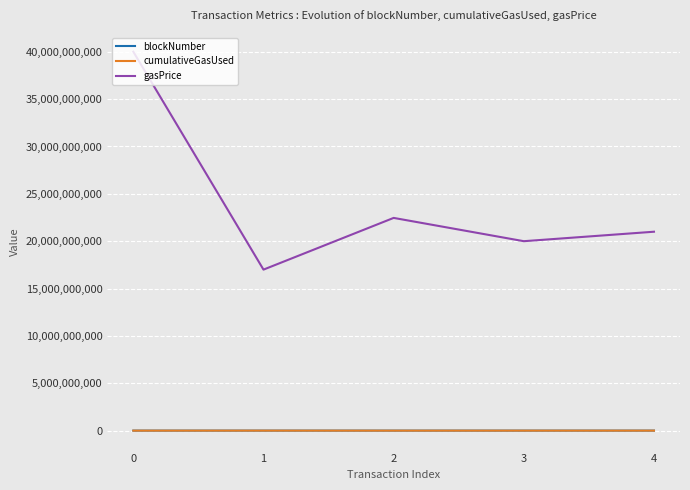

How many interior local peaks does the gasPrice series have?

1